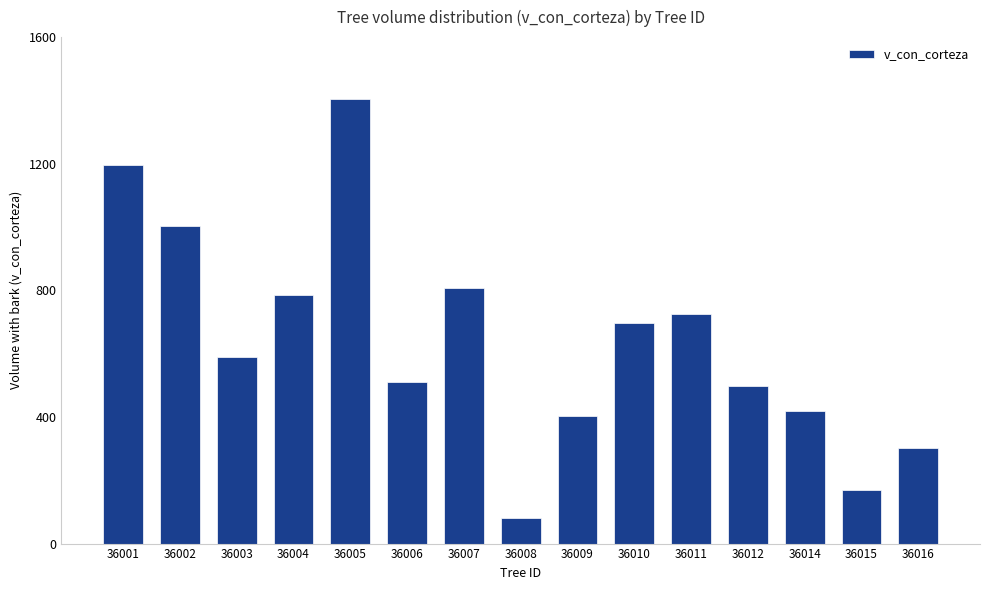

Rank the categories by value from highest to lowest.

36005, 36001, 36002, 36007, 36004, 36011, 36010, 36003, 36006, 36012, 36014, 36009, 36016, 36015, 36008